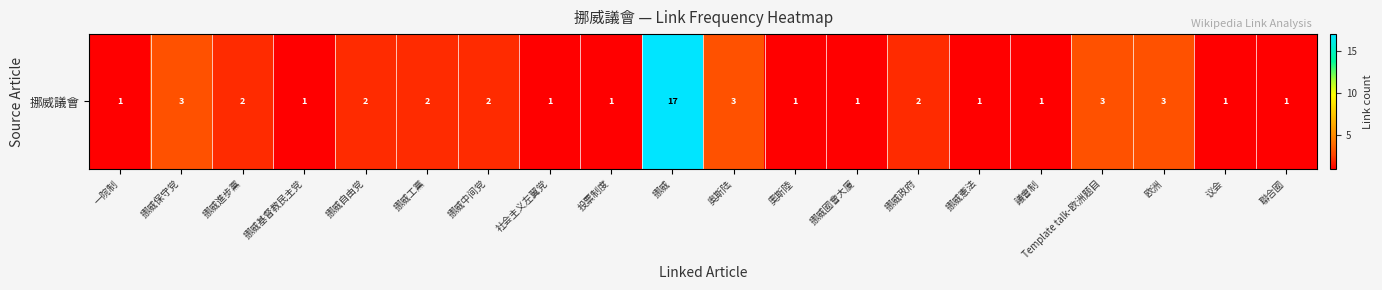

Is it true that the value at 奥斯陆 is 1?

False